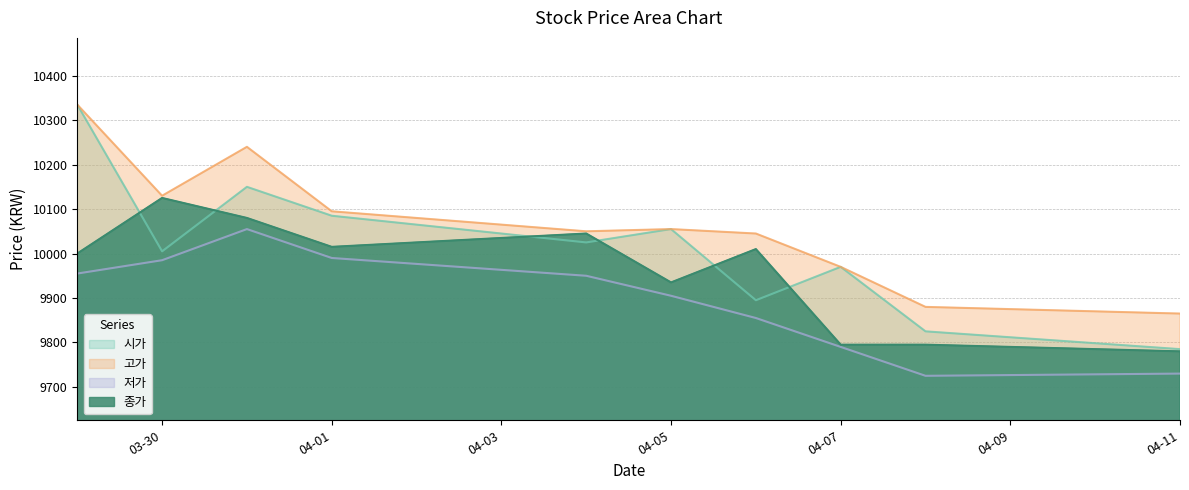

Which series has the largest total across all categories?

고가